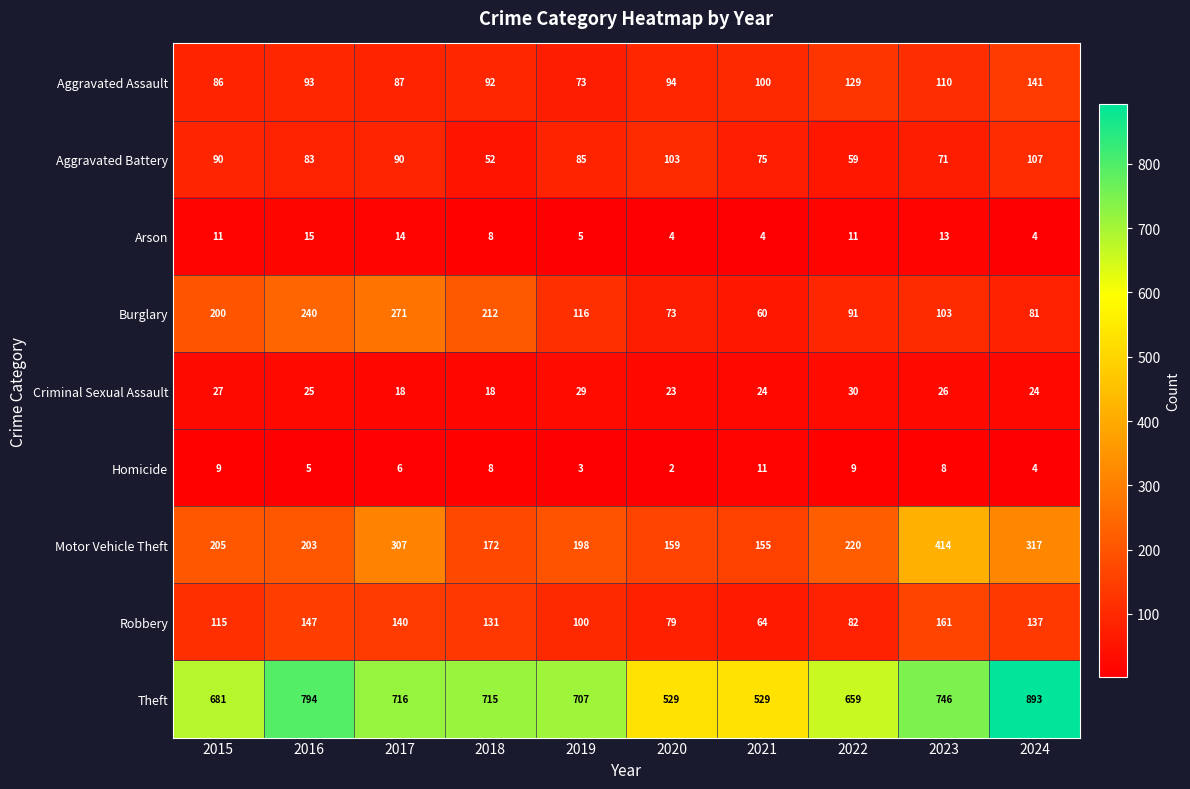

Which series has the largest range (max minus min)?

Theft